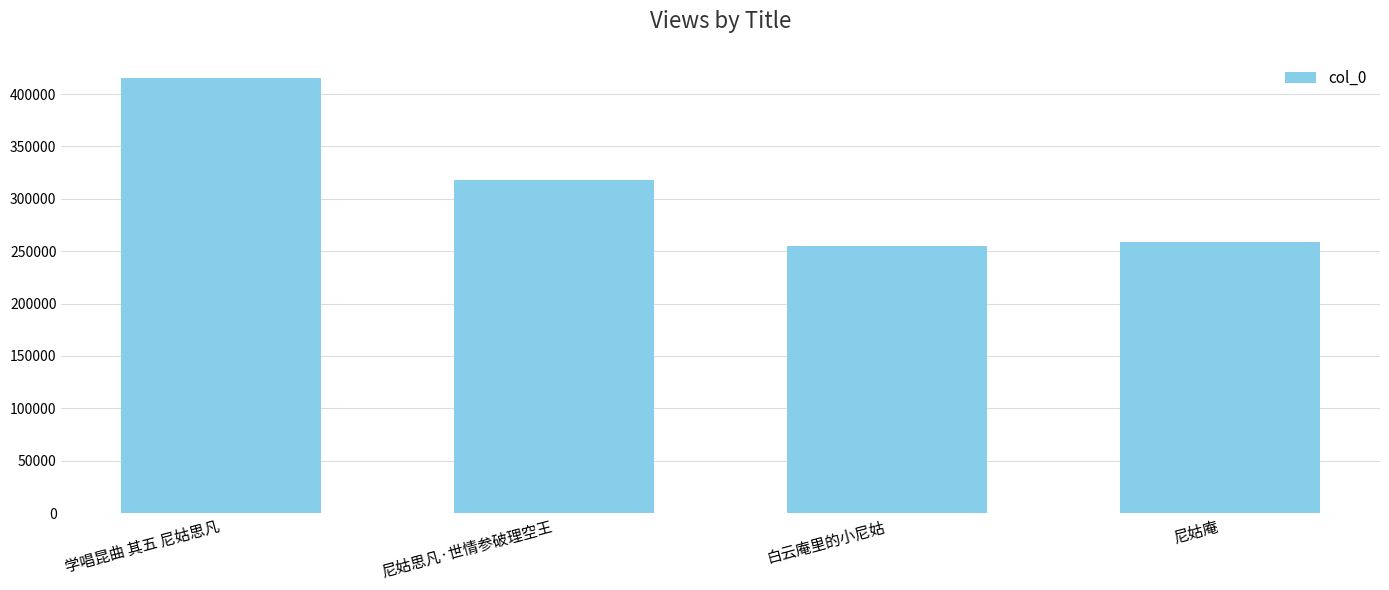

Reading left to right, transcribe all the data shown in this chart.

415752	317493	255358	259151